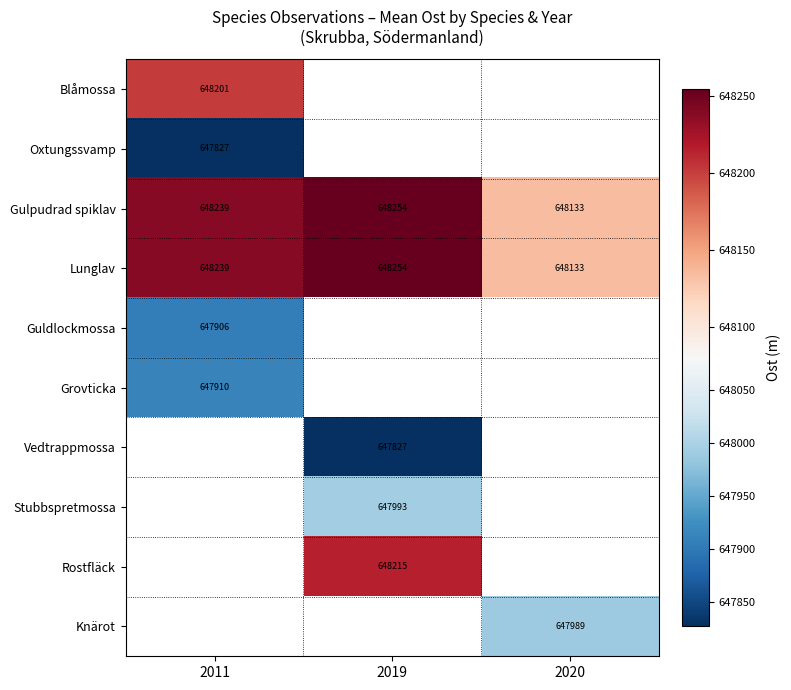

List the labels in order of Rostfläck value, largest first.

2011, 2019, 2020